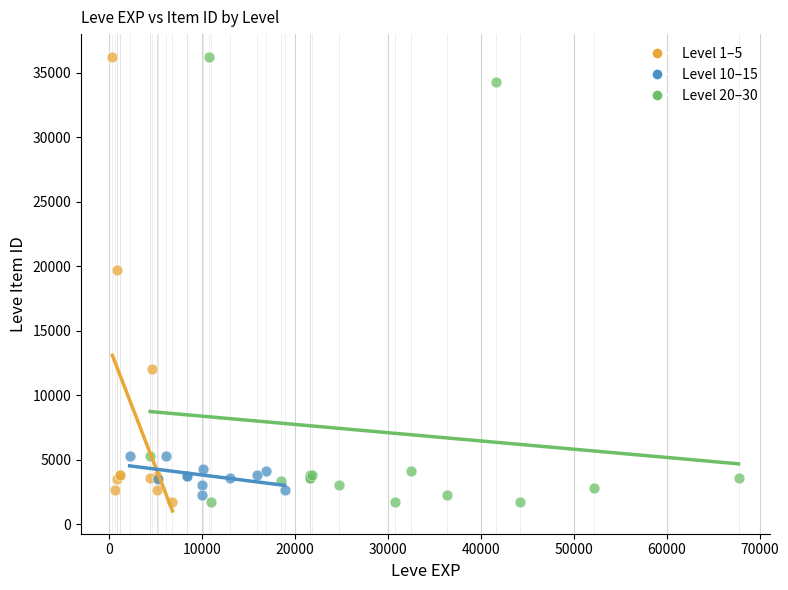

What are all the series names shown in the legend?

Level 1–5, Level 10–15, Level 20–30